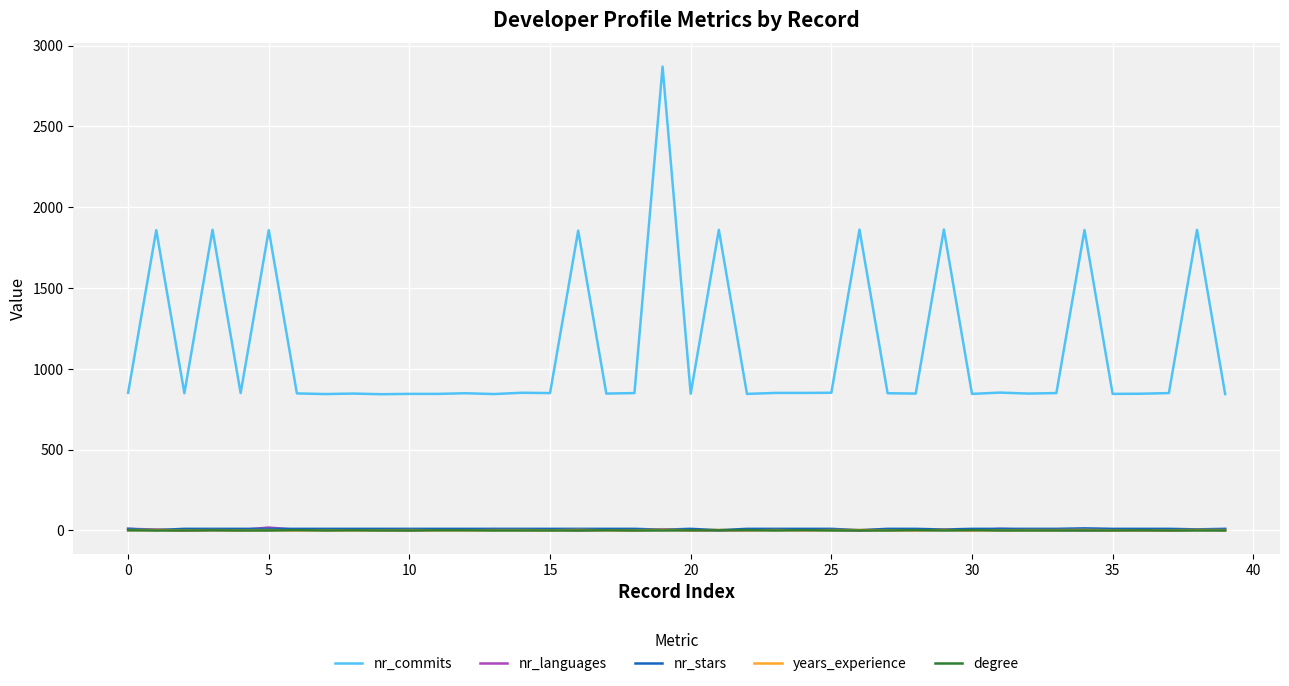

True or false: degree and nr_commits intersect in this chart.

False